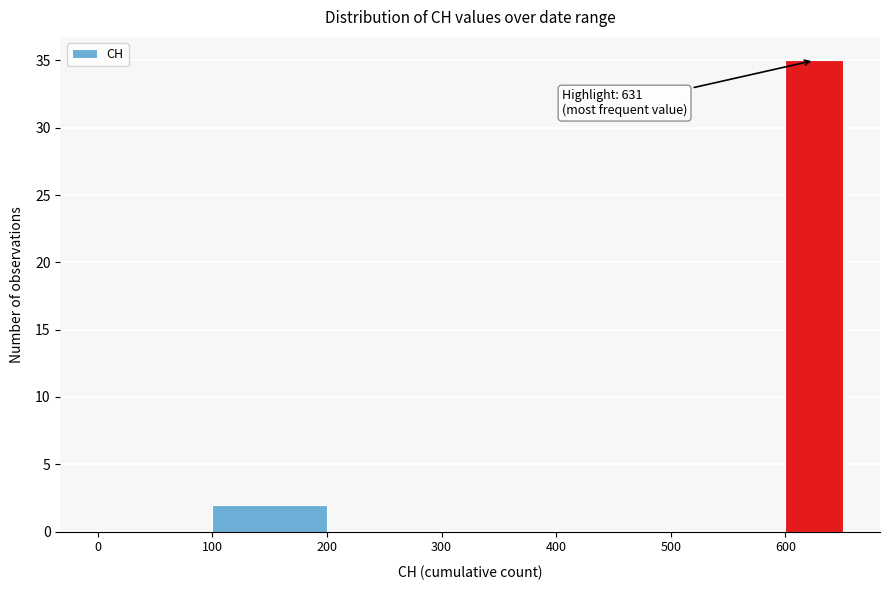

Which range on the x-axis has the tallest bar?

600 to 650